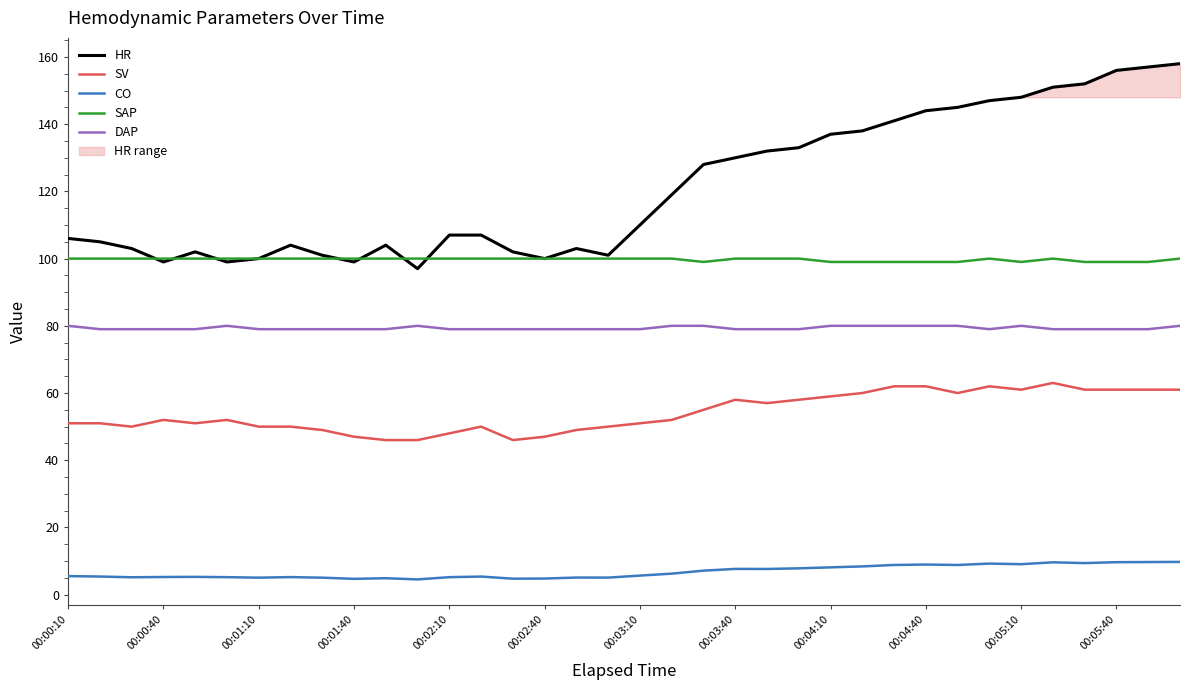

How many data points in SV are above 52?

16